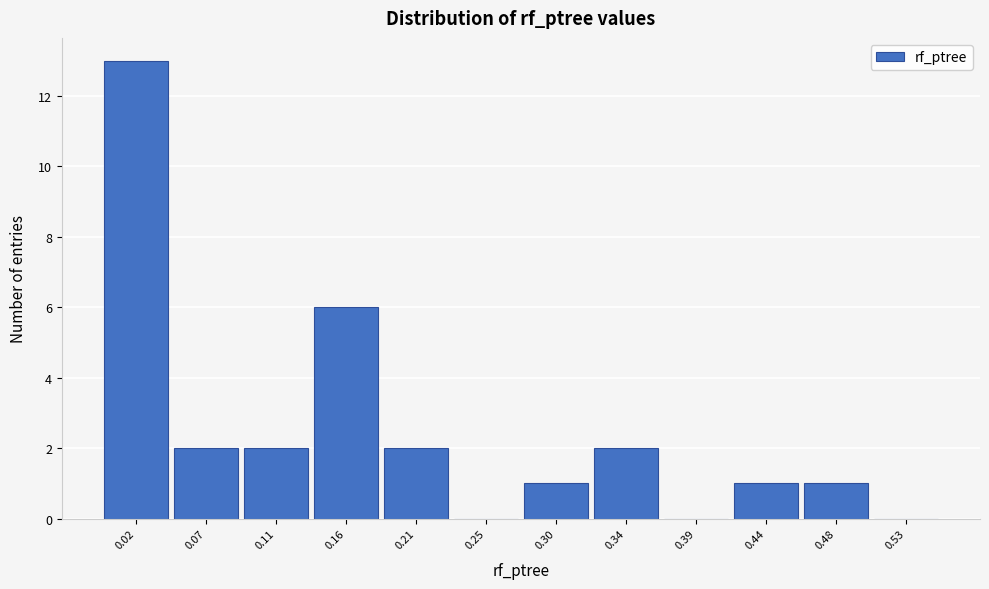

Reading left to right, list every bar in this chart as the range it spans on the x-axis followed by its height. Neither the bar edges nor the heights are printed on the chart, so give them approximately, as read against the axes.

0.000 to 0.045: 13
0.045 to 0.090: 2
0.090 to 0.140: 2
0.140 to 0.185: 6
0.185 to 0.230: 2
0.230 to 0.275: 0
0.275 to 0.320: 1
0.320 to 0.365: 2
0.365 to 0.415: 0
0.415 to 0.460: 1
0.460 to 0.505: 1
0.505 to 0.550: 0